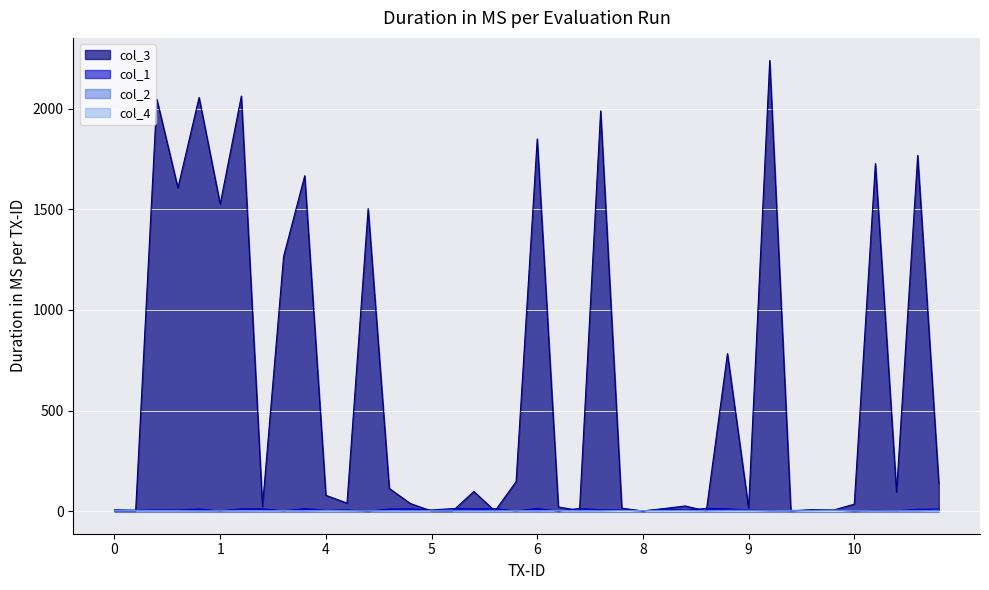

Is it true that col_1 equals 0 at 1?

False